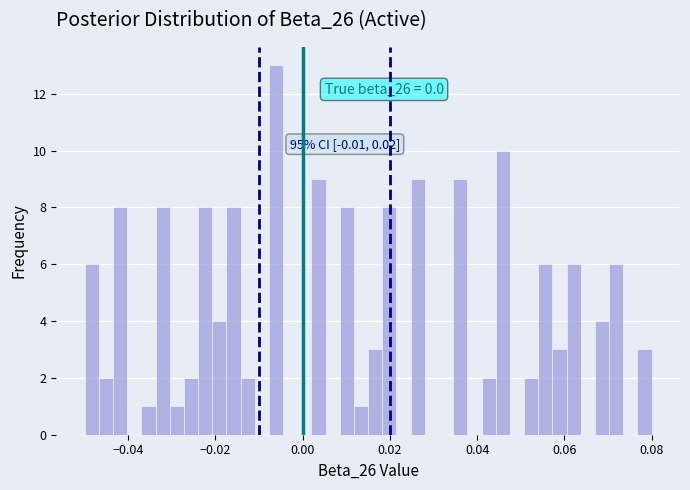

Read against the x-axis, roughly where is the centre of the tallest bar?

-0.006